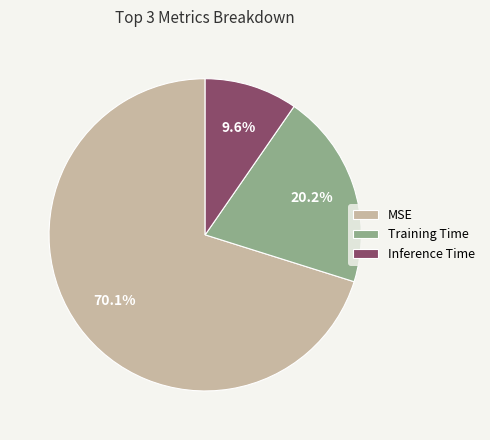

What is the largest slice in the pie chart?

MSE